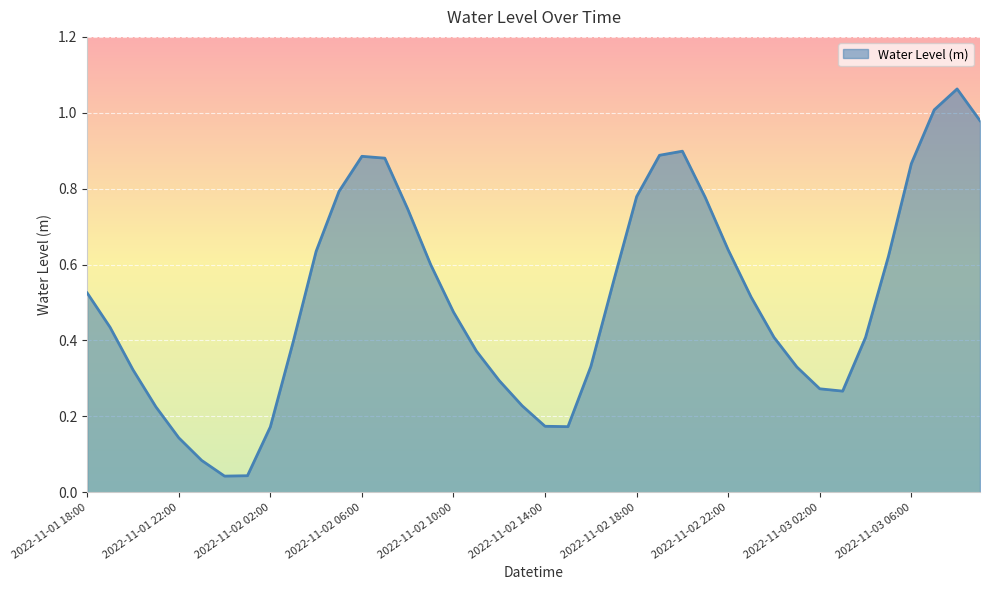

Does the chart have visible grid lines?

Yes